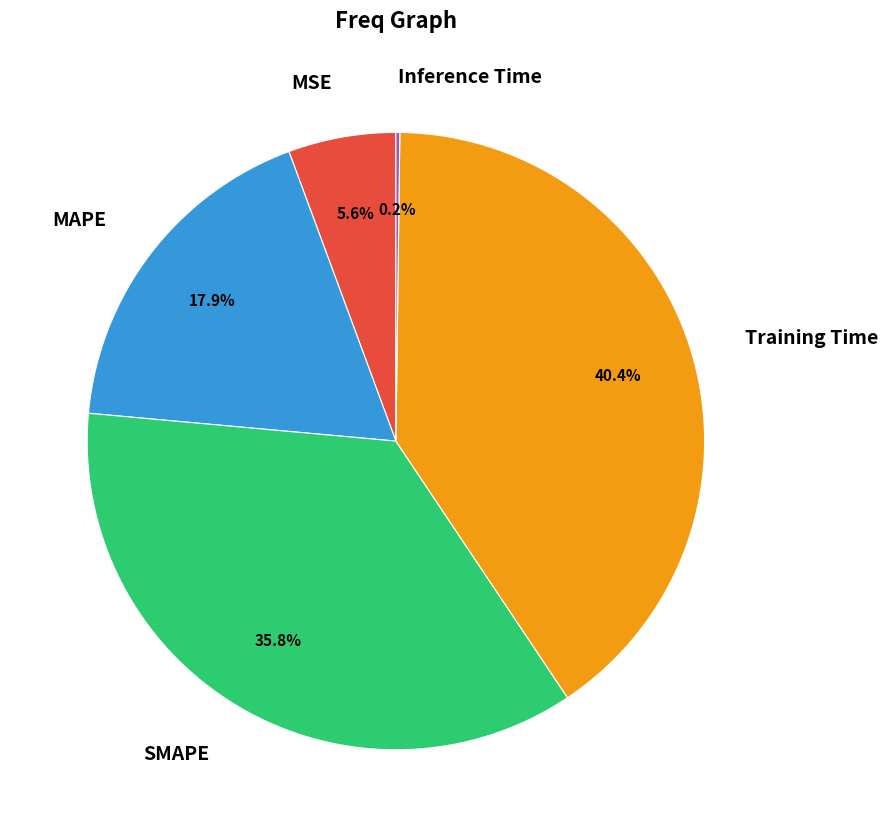

Is MAPE the majority of the pie?

No